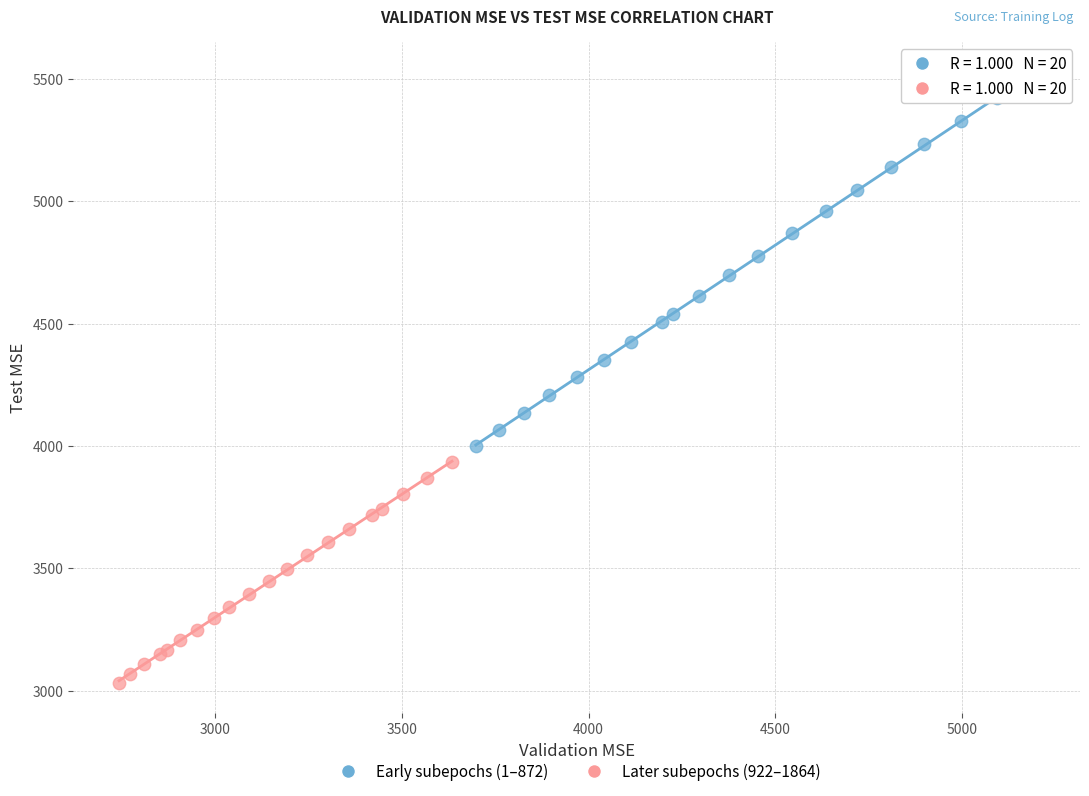

Which series has the largest Y range (max minus min)?

Early subepochs (1–872)